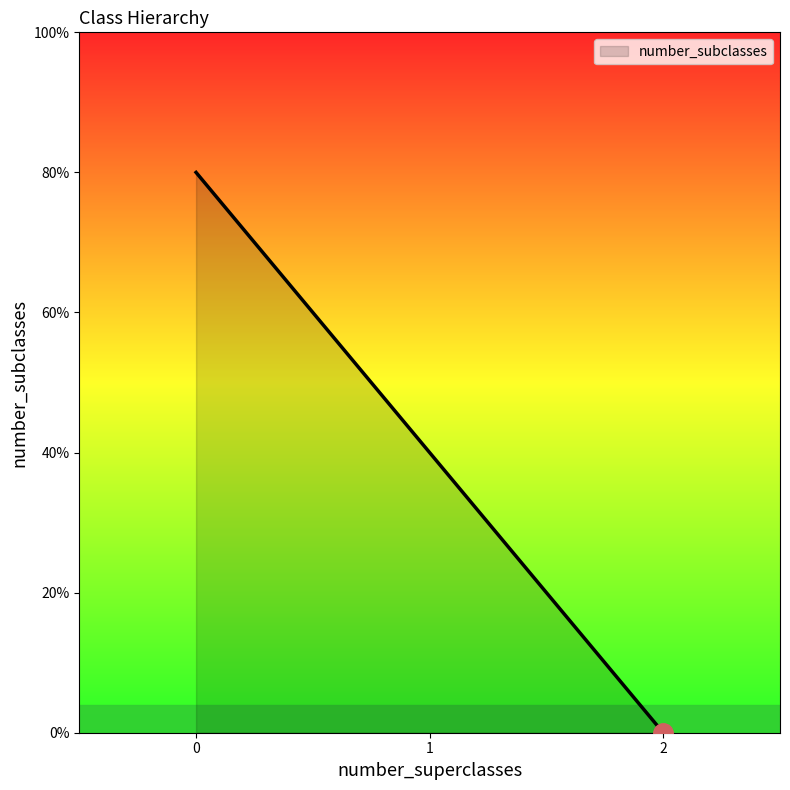

Is this an area chart (filled region under the line)?

Yes